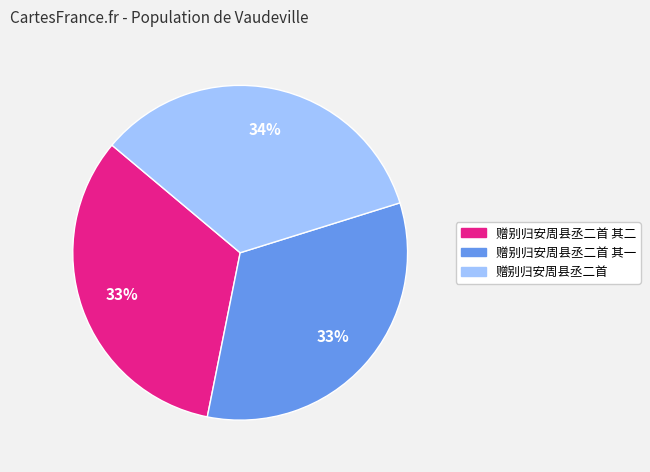

Is there a majority slice in this chart?

No